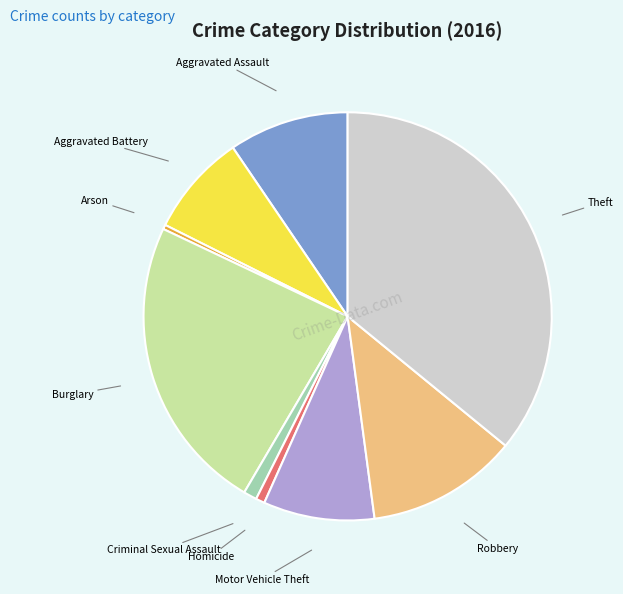

Is there any slice that represents more than half of the pie?

No